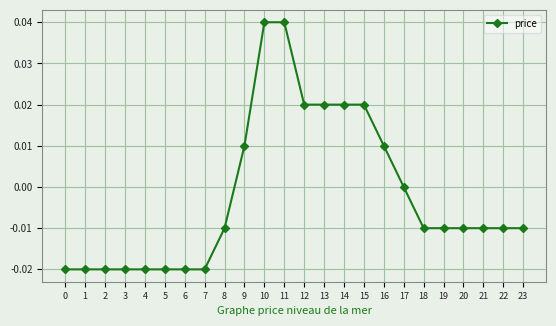

The chart shows a value of 0.0 at 16. True or false?

True